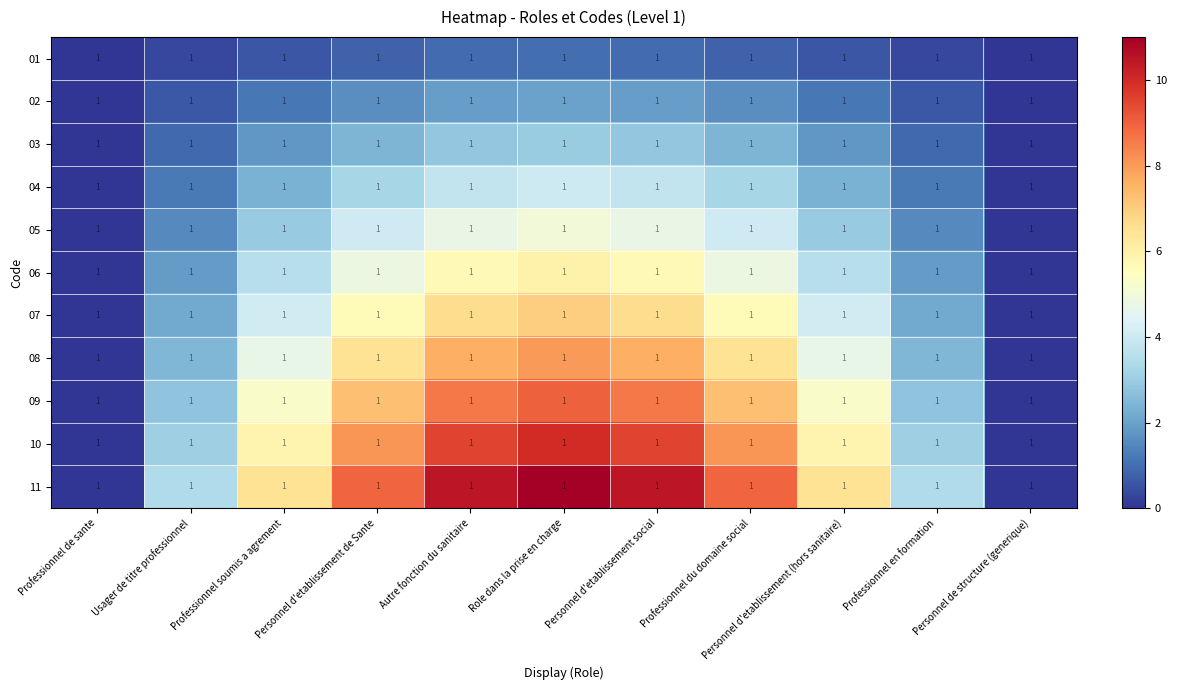

At which label is 01 closest to 0?

Professionnel de sante